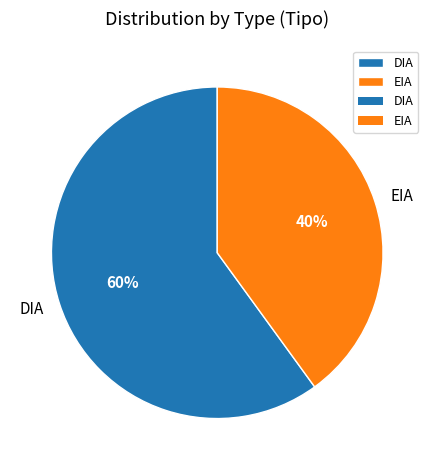

Rank the categories by value from lowest to highest.

EIA, DIA